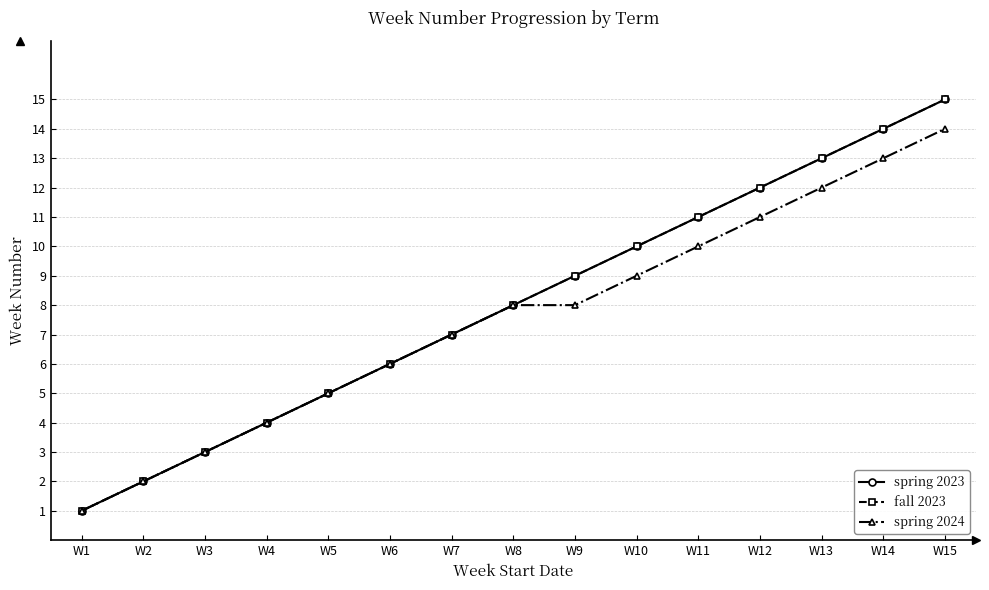

What is the value of the fall 2023 point at the 12th from the left?

12